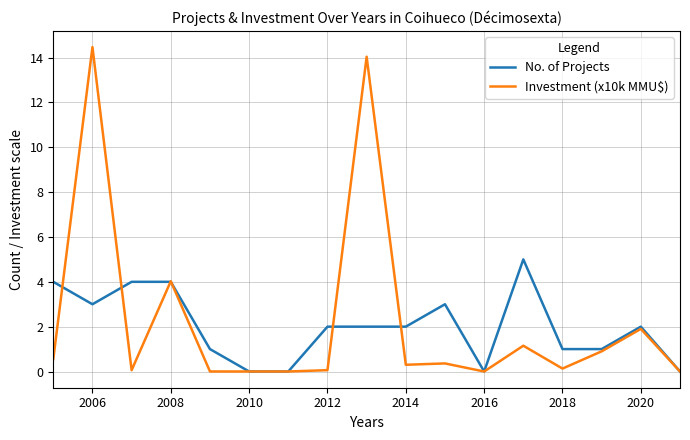

Which series has the widest spread of values?

Investment (x10k MMU$)